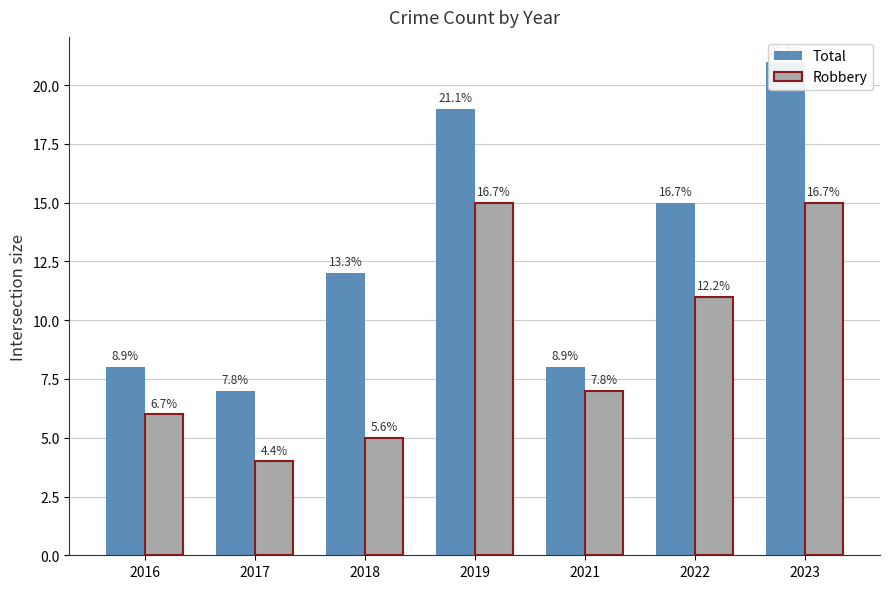

Which category has the highest value across all series?

2023